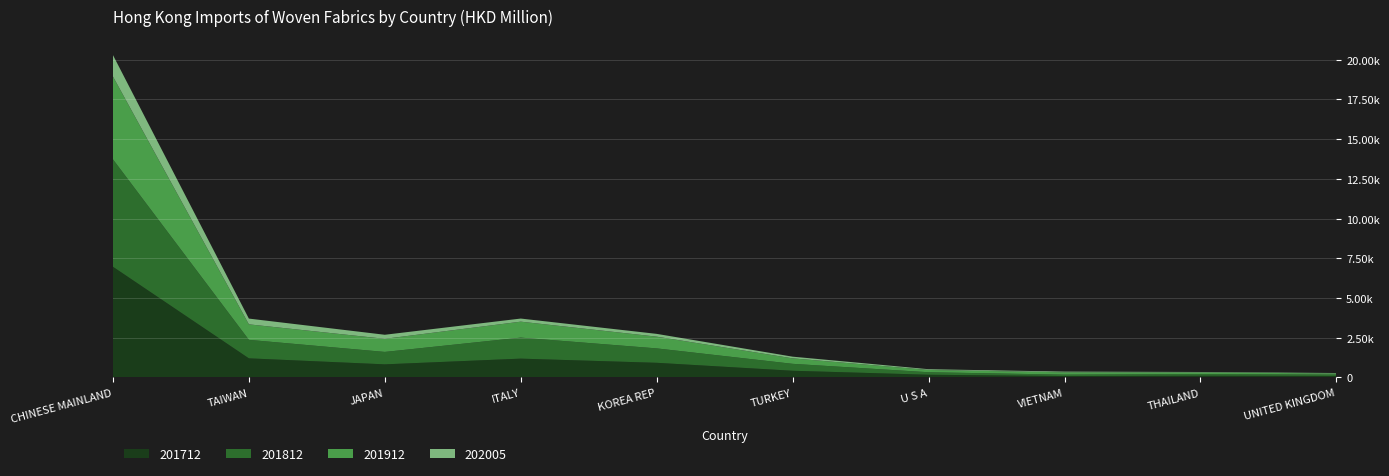

Reading left to right, what are all the values shown in this chart?

201712: 6967.5	1202.7	824.2	1184.0	921.7	420.9	170.1	86.7	107.3	94.2
201812: 6761.9	1163.4	781.9	1322.6	907.1	436.0	157.7	89.8	107.6	83.8
201912: 5215.6	976.7	825.4	1004.9	739.0	345.8	143.7	146.2	100.5	75.4
202005: 1349.5	362.5	255.4	195.5	175.6	105.3	47.4	46.3	28.3	25.7